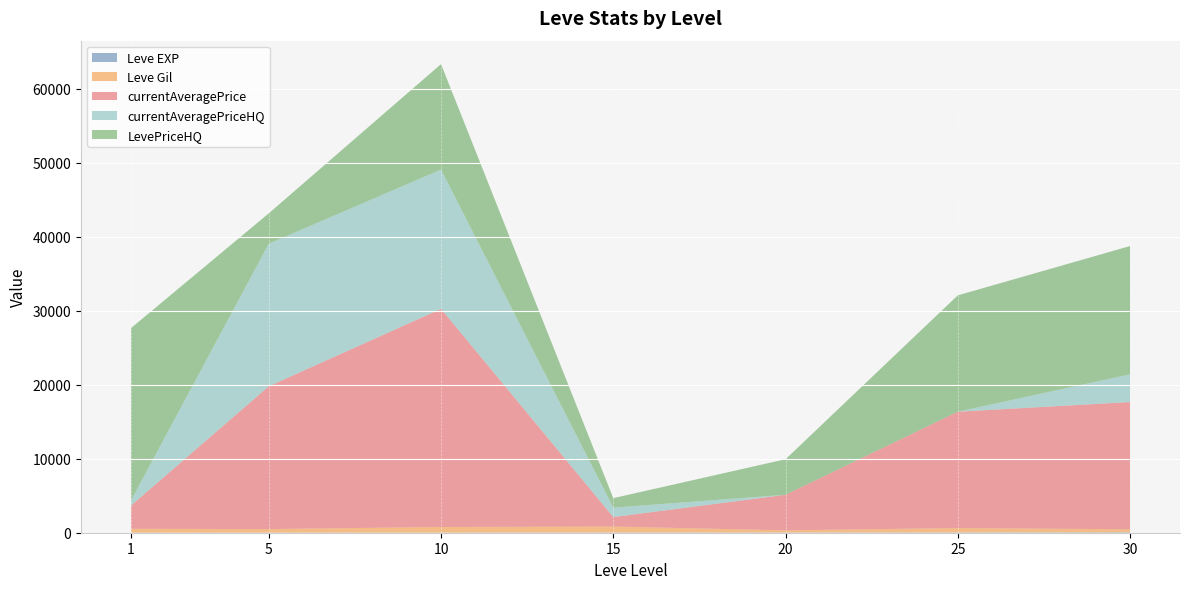

At which category is the sum across all series the highest?

10